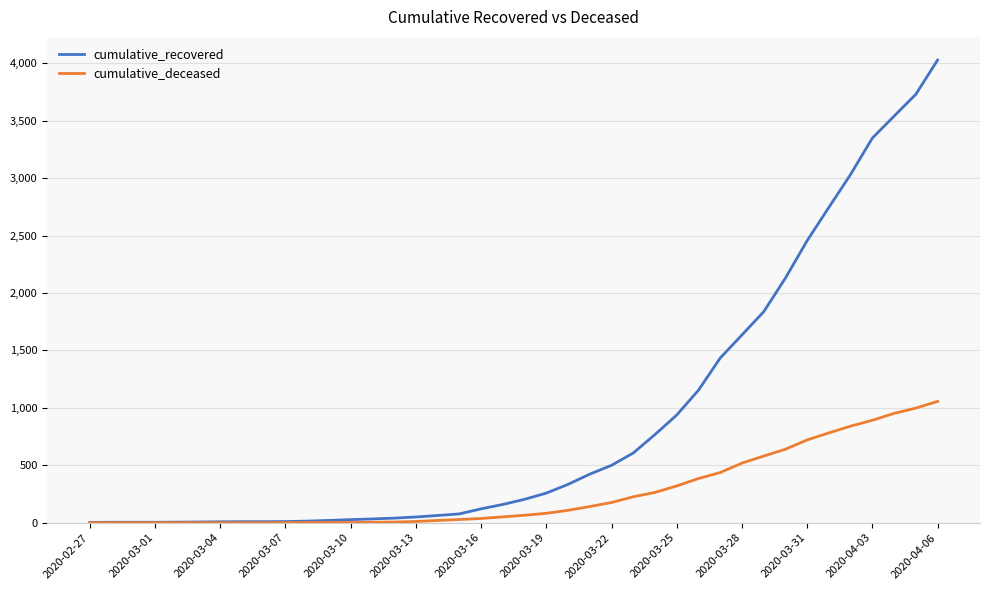

Which series has the largest range (max minus min)?

cumulative_recovered